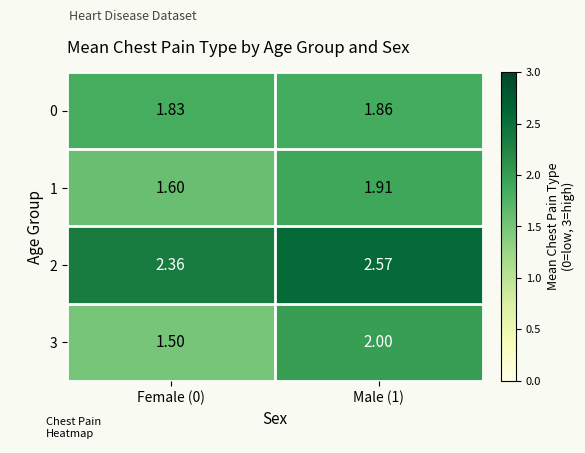

At Male (1), list the series in order from largest to smallest.

2, 3, 1, 0